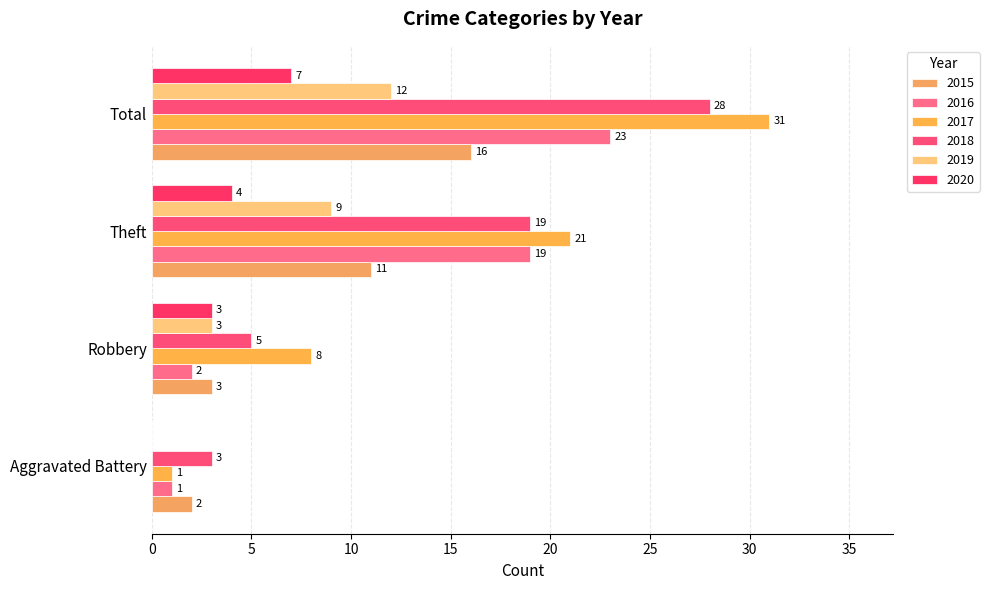

Rank the series at Theft from highest to lowest value.

2017, 2016, 2018, 2015, 2019, 2020